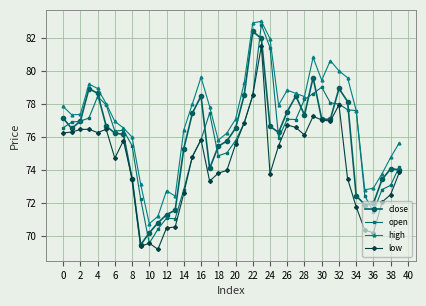

What is the value of the open point at the 21st from the left?

75.8